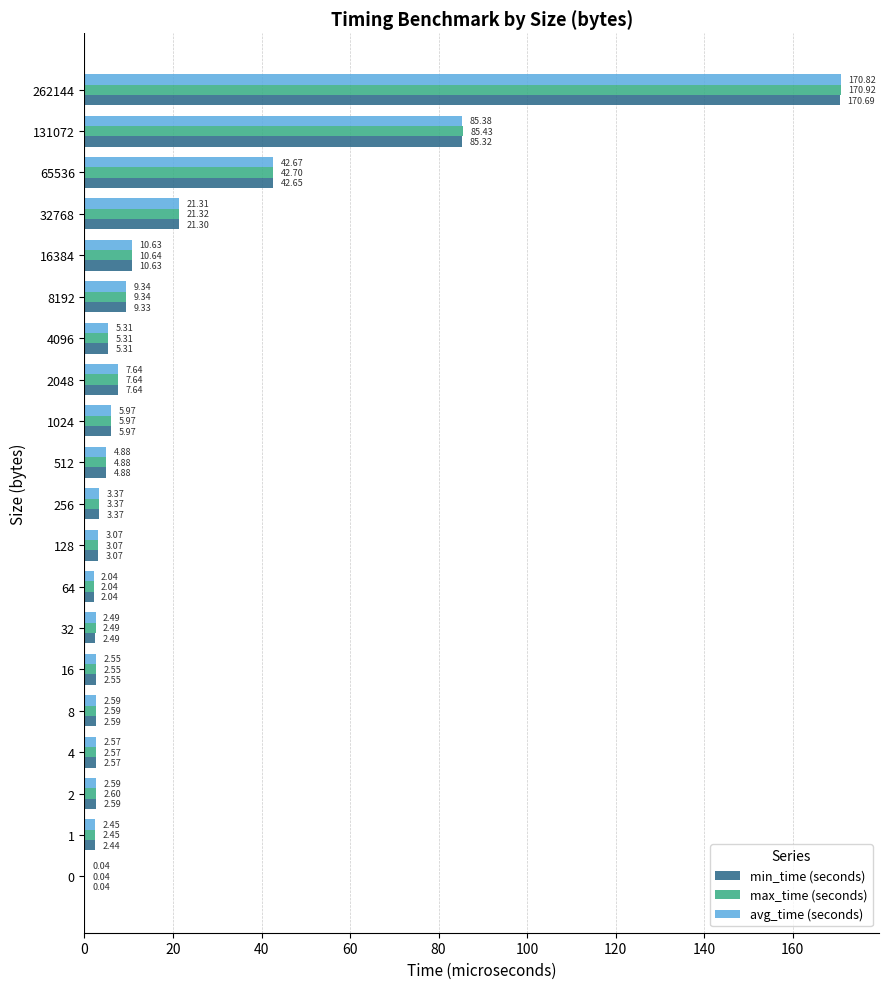

What is the sum of all max_time (seconds) values?

387.9